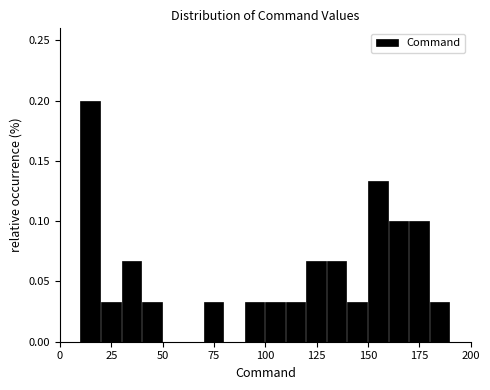

Around what value on the x-axis is the tallest bar? Give the approximate position of its centre, as read against the axis.

15